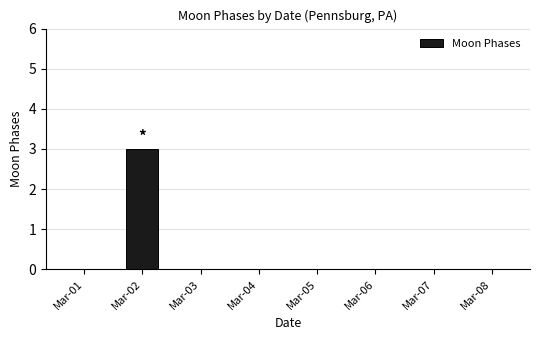

Is it true that the value at Mar-03 is 0?

True